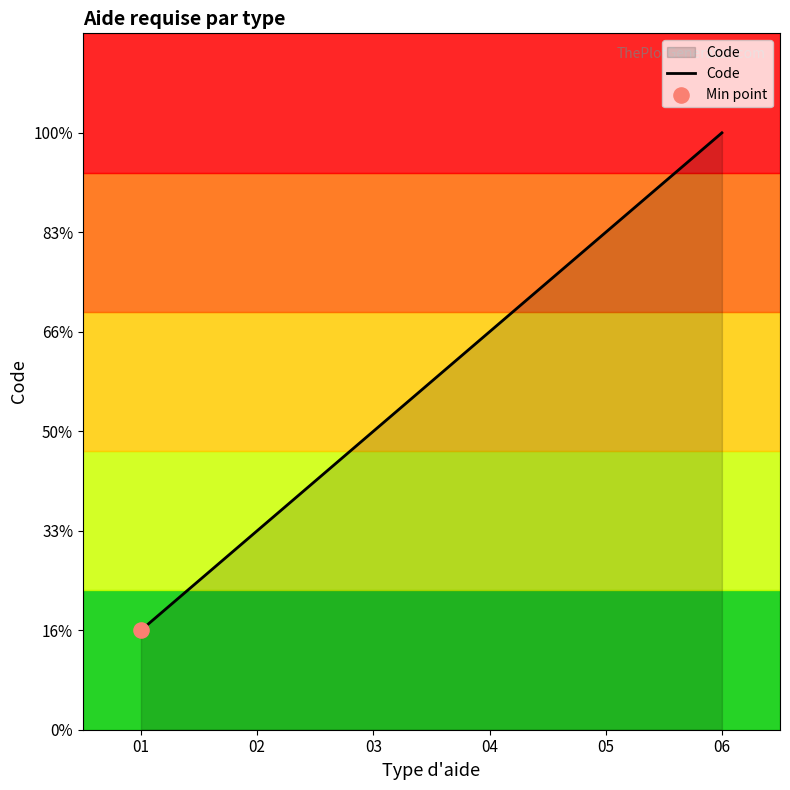

Between 01 and 03, which is larger?

03